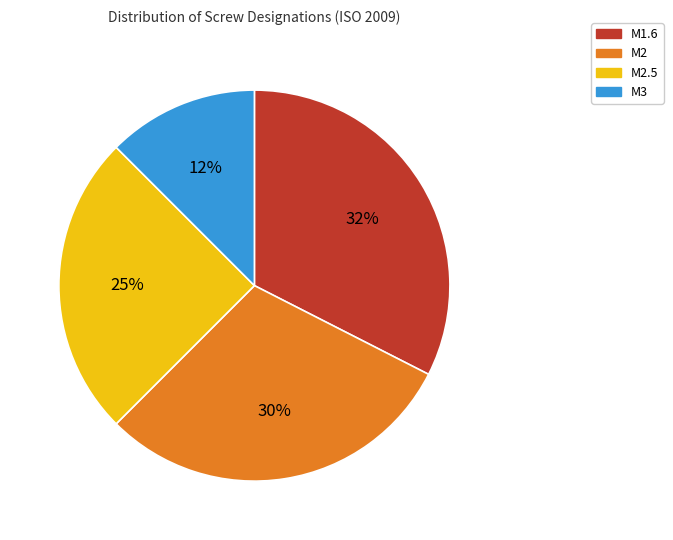

The M2.5 slice represents 30% of the pie. True or false?

False